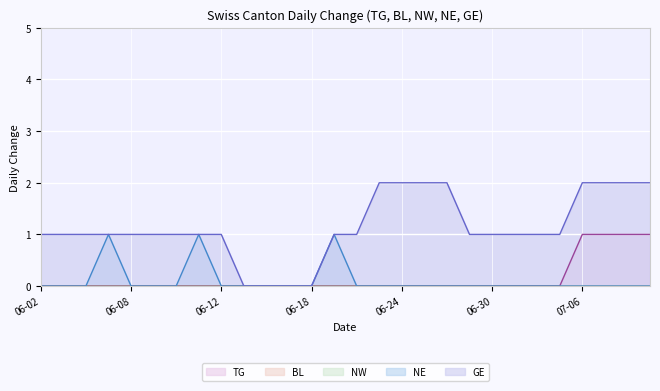

In GE, how many points are lower than both neighbors (excluding endpoints)?

1